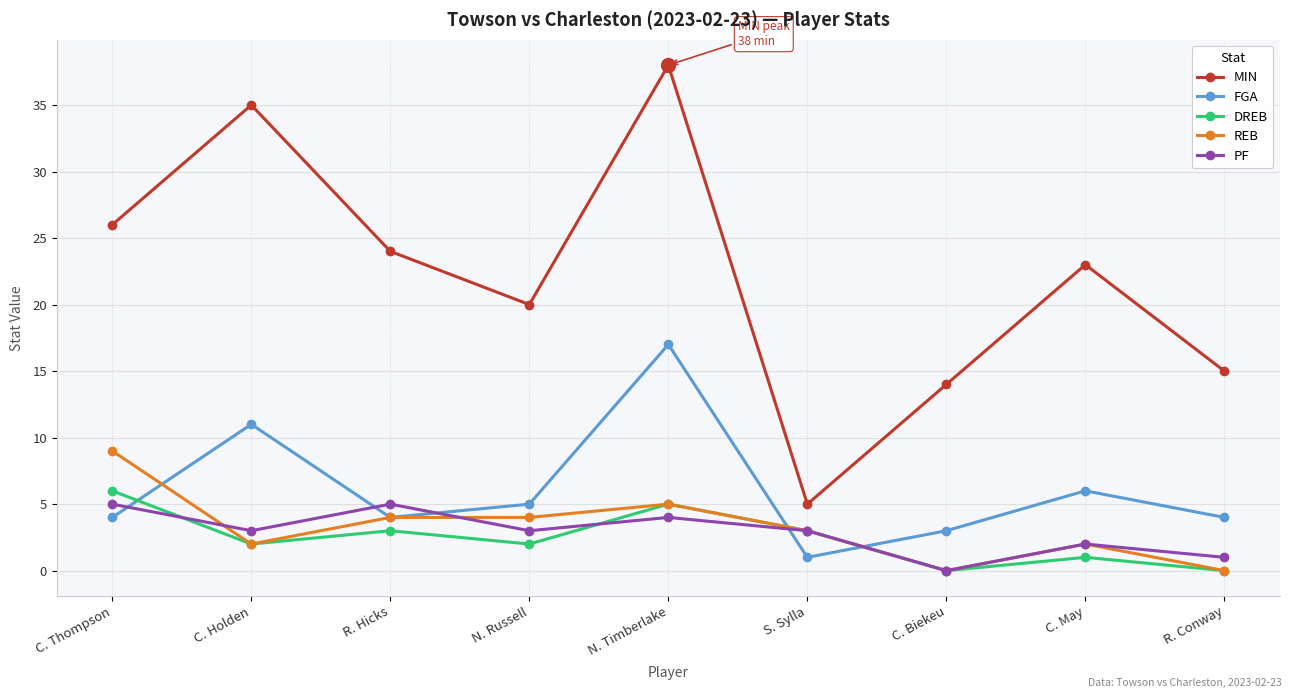

Is this an area chart (filled region under the line)?

No